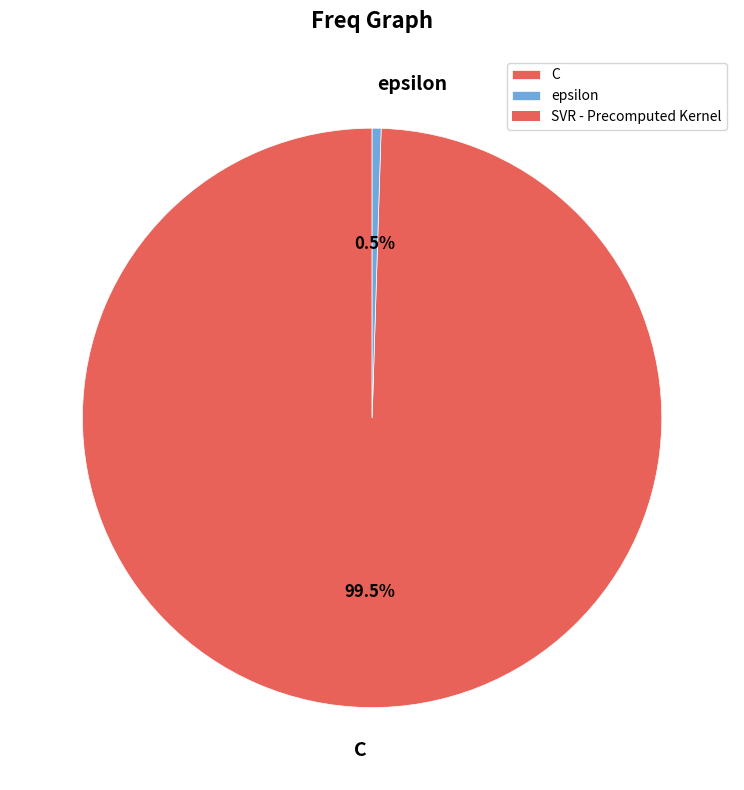

Do C and epsilon together represent more than half of the pie?

Yes